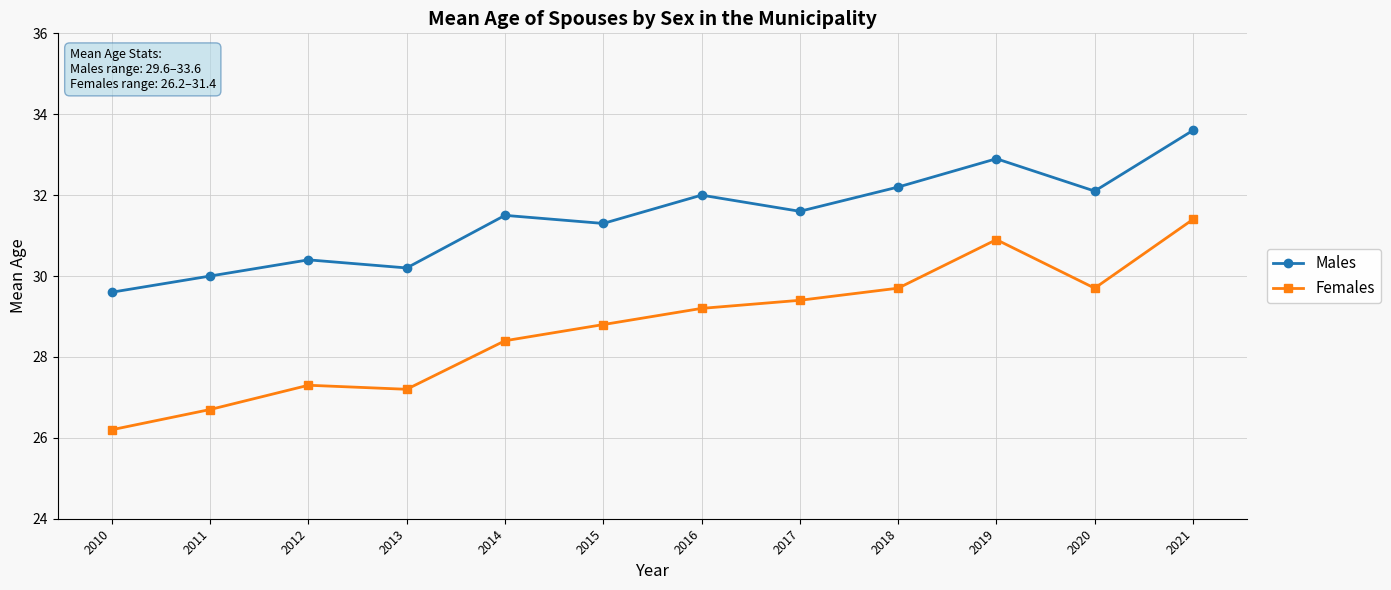

Which series has the largest total across all categories?

Males